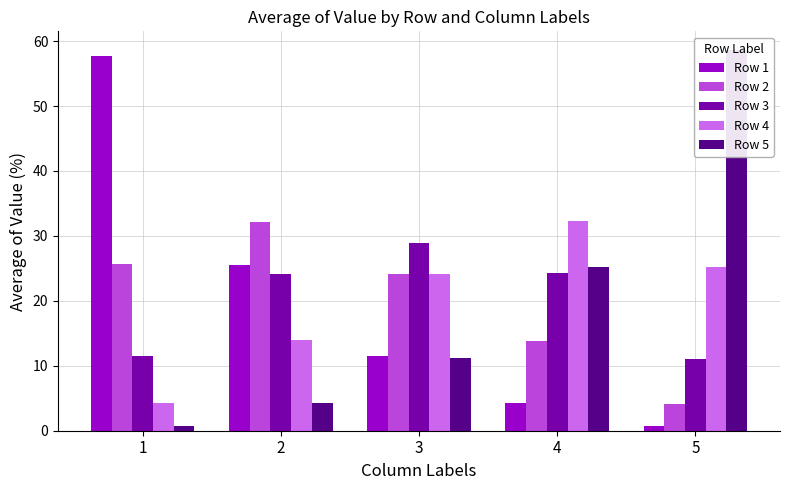

Between 4 and 5, which series saw the biggest shift?

Row 5